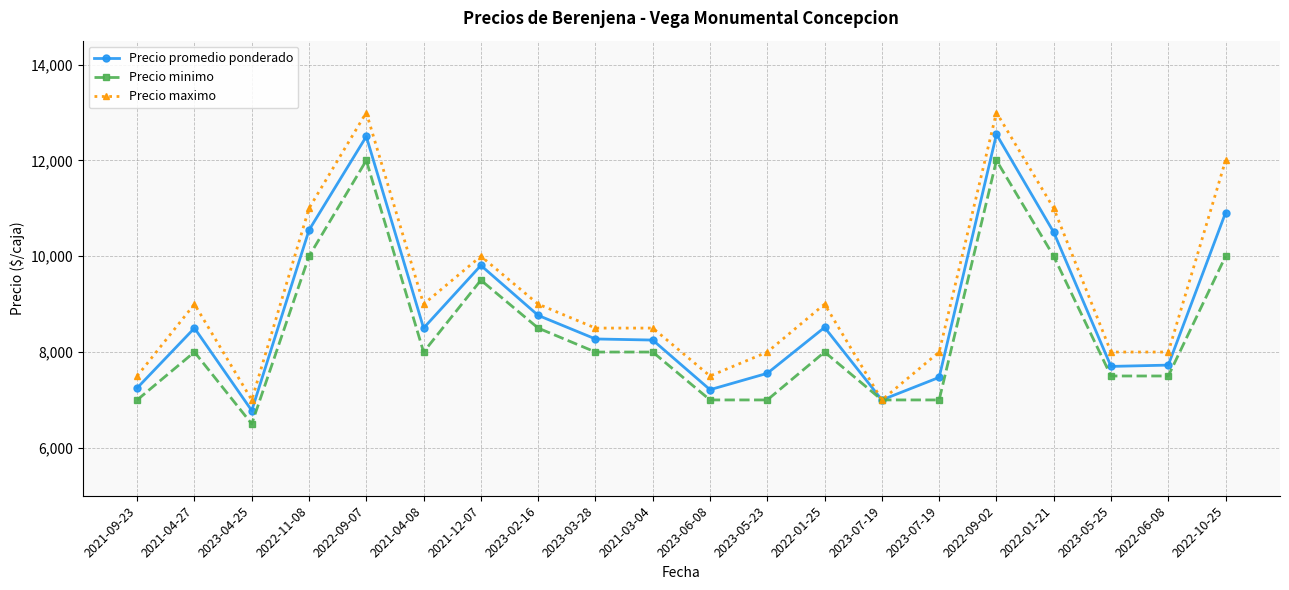

Count the number of data series in this chart.

3